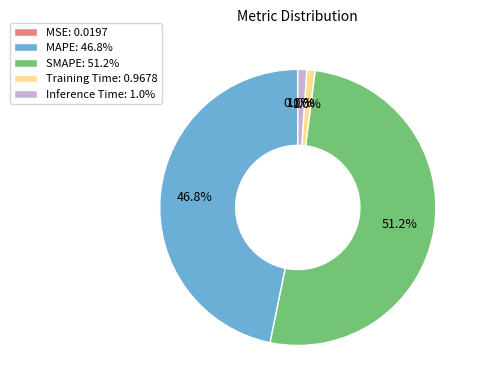

Between MAPE: 46.8% and Training Time: 0.9678, which is larger?

MAPE: 46.8%